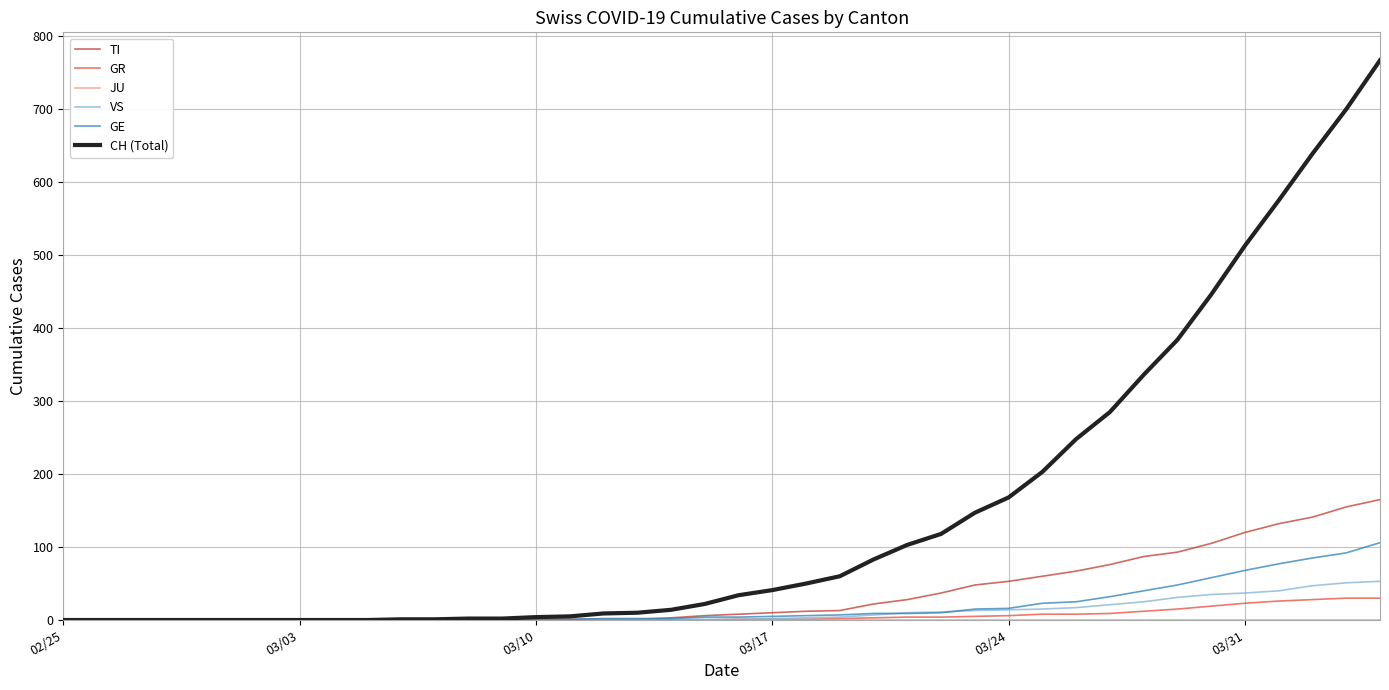

Which series has the largest total across all categories?

CH (Total)